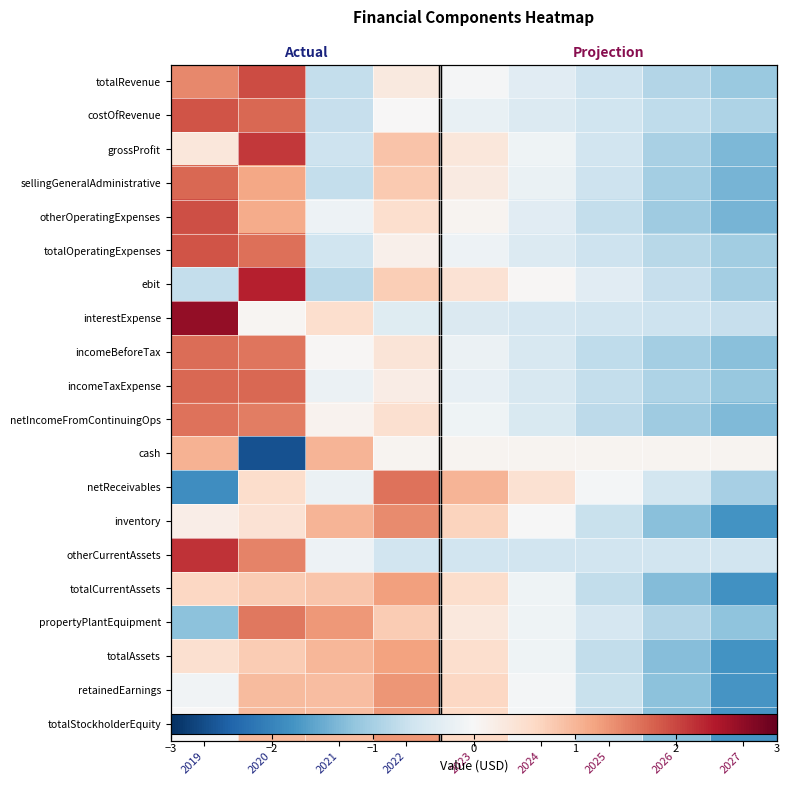

Which category has the lowest value in the retainedEarnings series?

2027